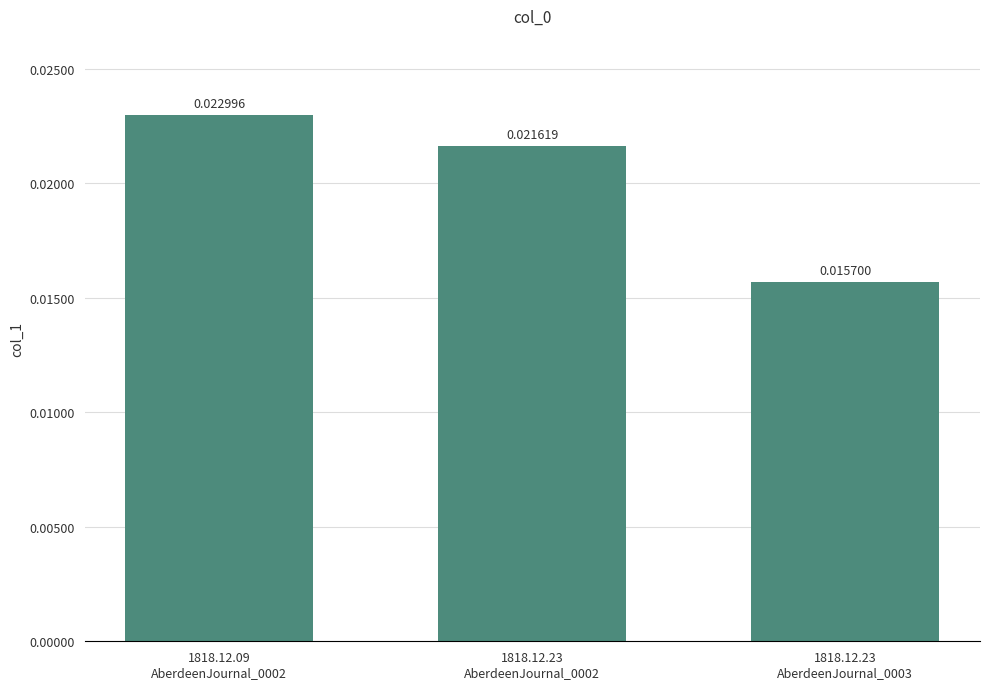

What is the label of the 3rd bar from the right?

1818.12.09
AberdeenJournal_0002